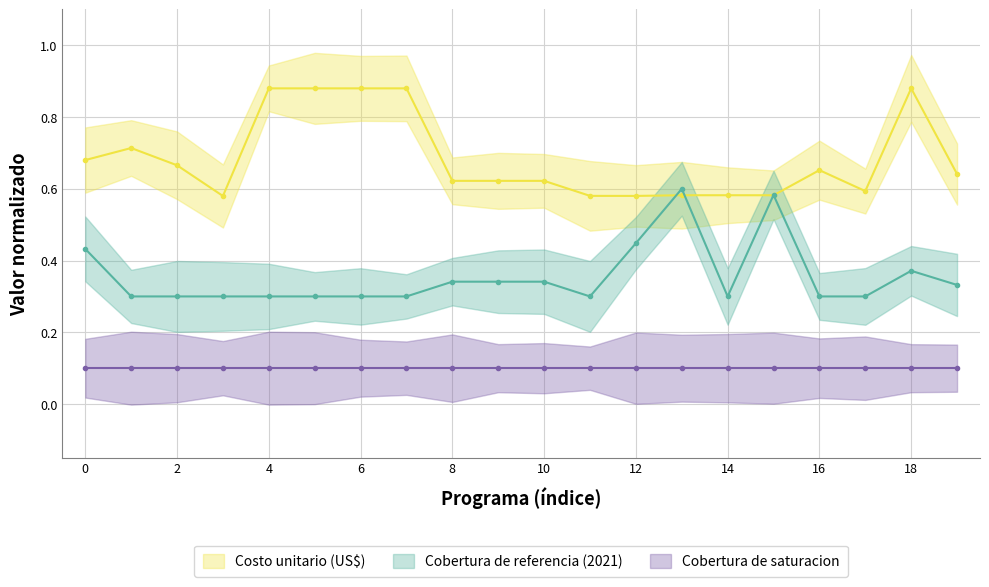

True or false: Costo unitario (US$) has more than 1 interior local peaks.

True